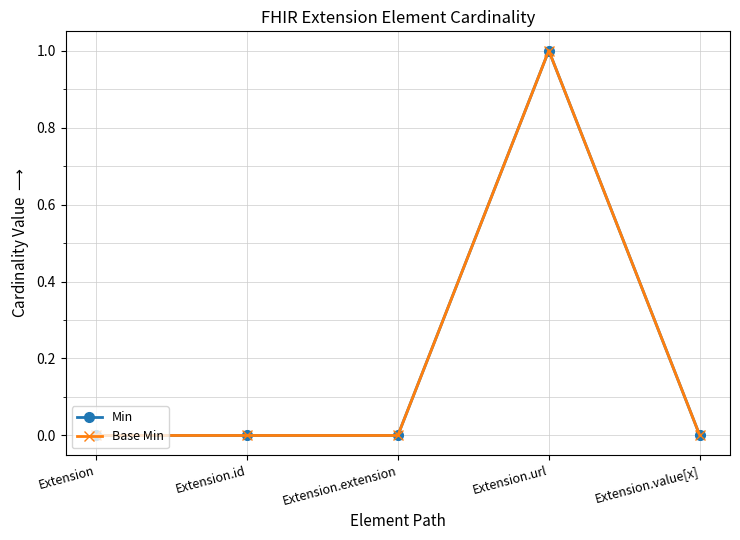

What are all the series names shown in the legend?

Min, Base Min